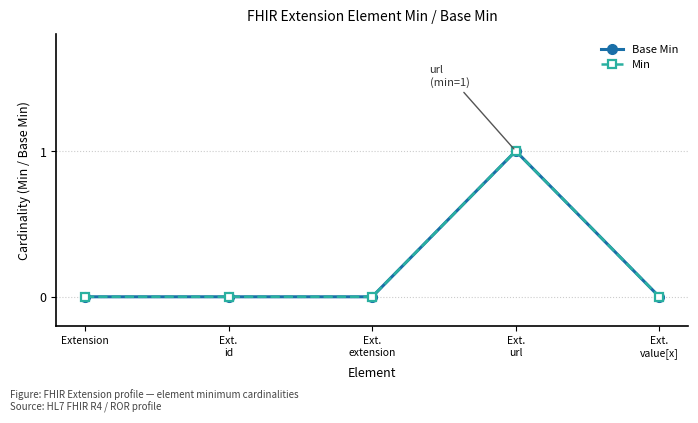

Rank the series by their maximum value, from highest to lowest.

Base Min, Min